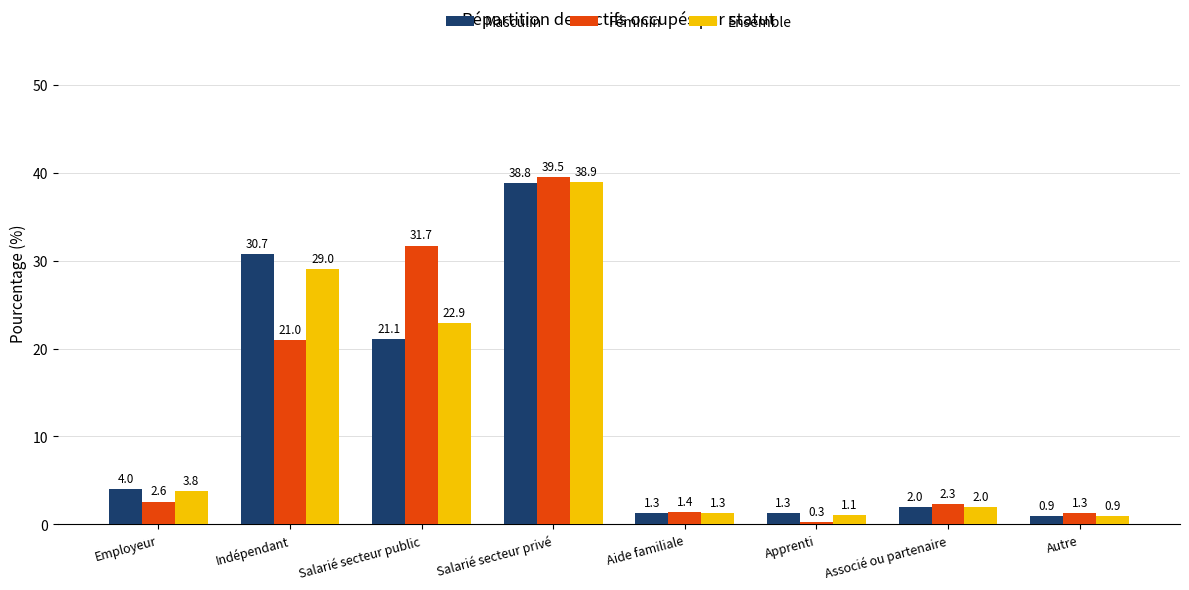

Reading left to right, what are all the values shown in this chart?

Masculin: 4.0	30.7	21.1	38.8	1.3	1.3	2.0	0.9
Féminin: 2.6	21.0	31.7	39.5	1.4	0.3	2.3	1.3
Ensemble: 3.8	29.0	22.9	38.9	1.3	1.1	2.0	0.9